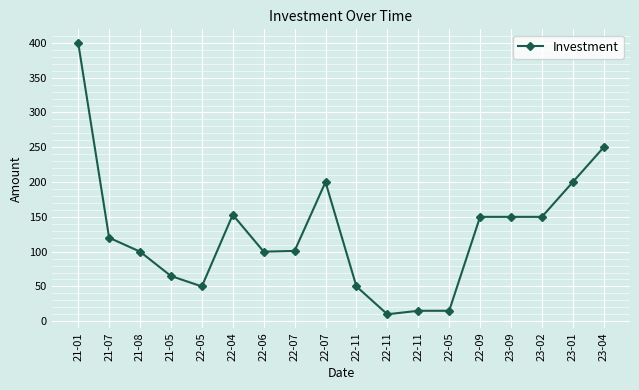

How many data points are less than 120?

9